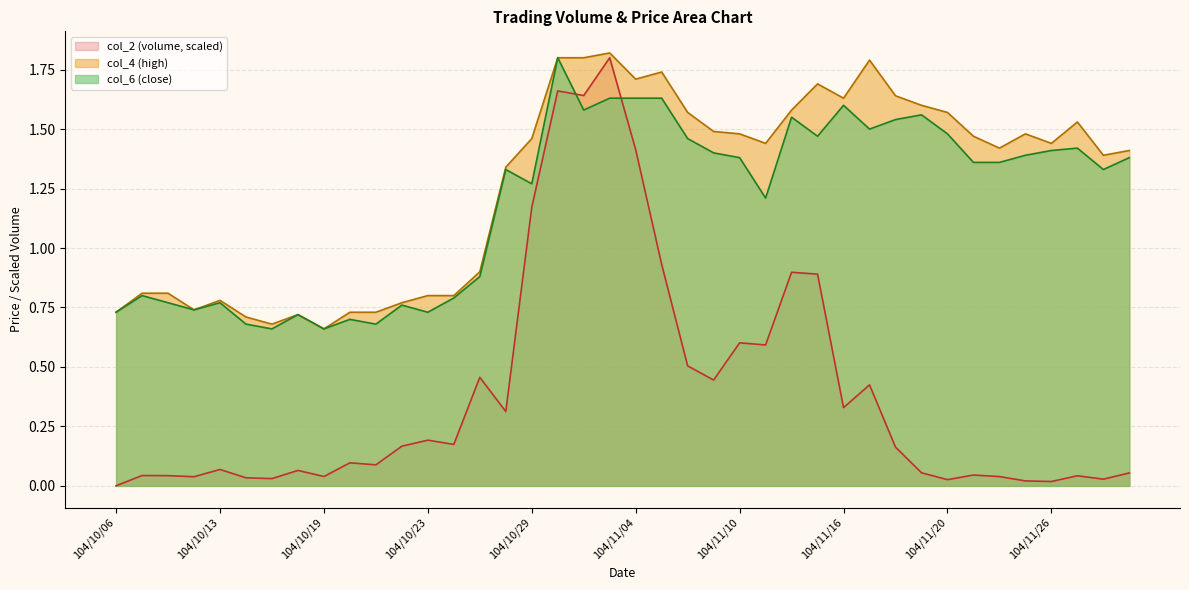

How many lines are shown in the chart?

3